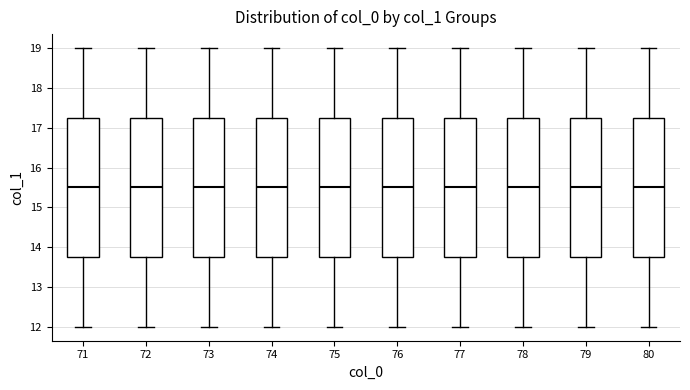

Reading left to right, transcribe this box plot: for each box, give where its median line is, the range the box spans, and where its two whiskers end, as read against the y-axis. The values are not printed on the chart, so give them approximately, as read against the axis.

71: median 15.5, box 13.8 to 17.3, whiskers 12.0 to 19.0
72: median 15.5, box 13.8 to 17.3, whiskers 12.0 to 19.0
73: median 15.5, box 13.8 to 17.3, whiskers 12.0 to 19.0
74: median 15.5, box 13.8 to 17.3, whiskers 12.0 to 19.0
75: median 15.5, box 13.8 to 17.3, whiskers 12.0 to 19.0
76: median 15.5, box 13.8 to 17.3, whiskers 12.0 to 19.0
77: median 15.5, box 13.8 to 17.3, whiskers 12.0 to 19.0
78: median 15.5, box 13.8 to 17.3, whiskers 12.0 to 19.0
79: median 15.5, box 13.8 to 17.3, whiskers 12.0 to 19.0
80: median 15.5, box 13.8 to 17.3, whiskers 12.0 to 19.0